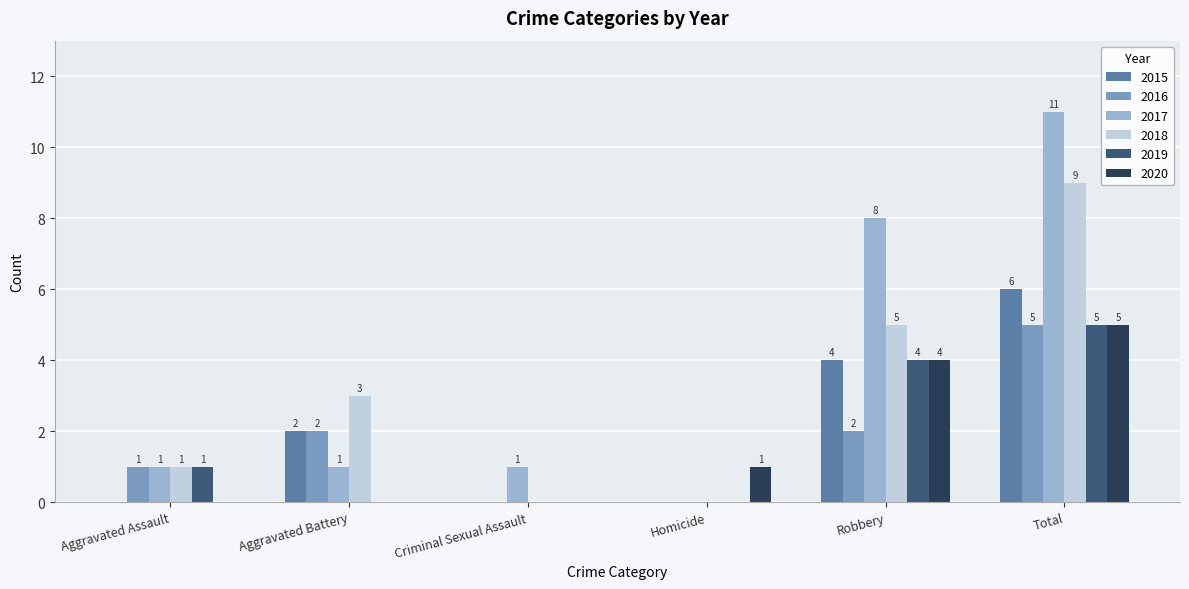

Which series changed the most between Aggravated Battery and Robbery?

2017